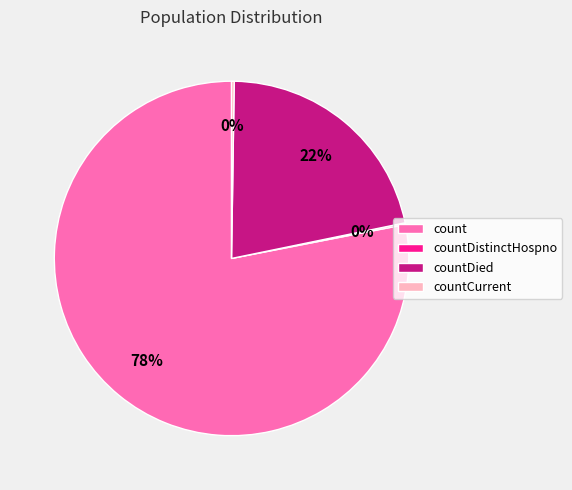

Which slice is the largest?

count